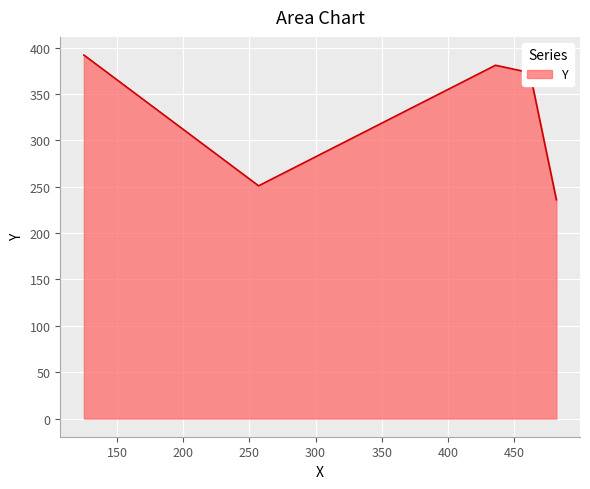

What is the sum of all values?

1633